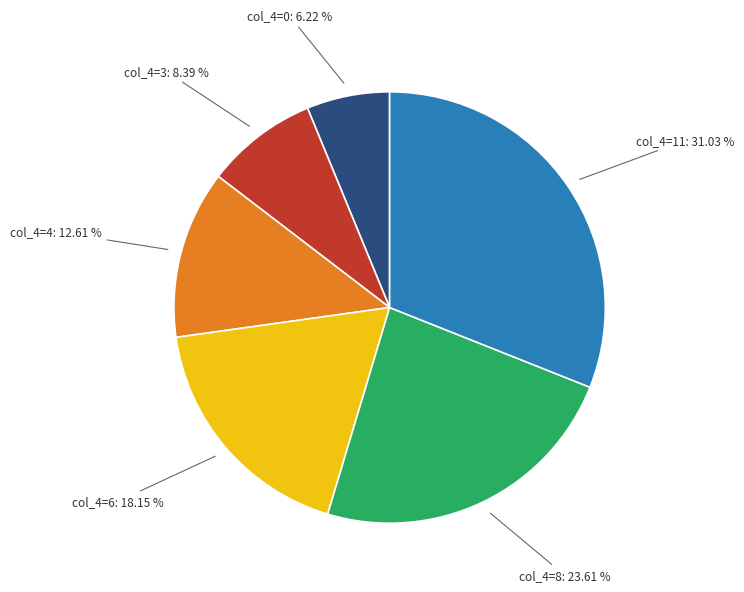

Is there a majority slice in this chart?

No